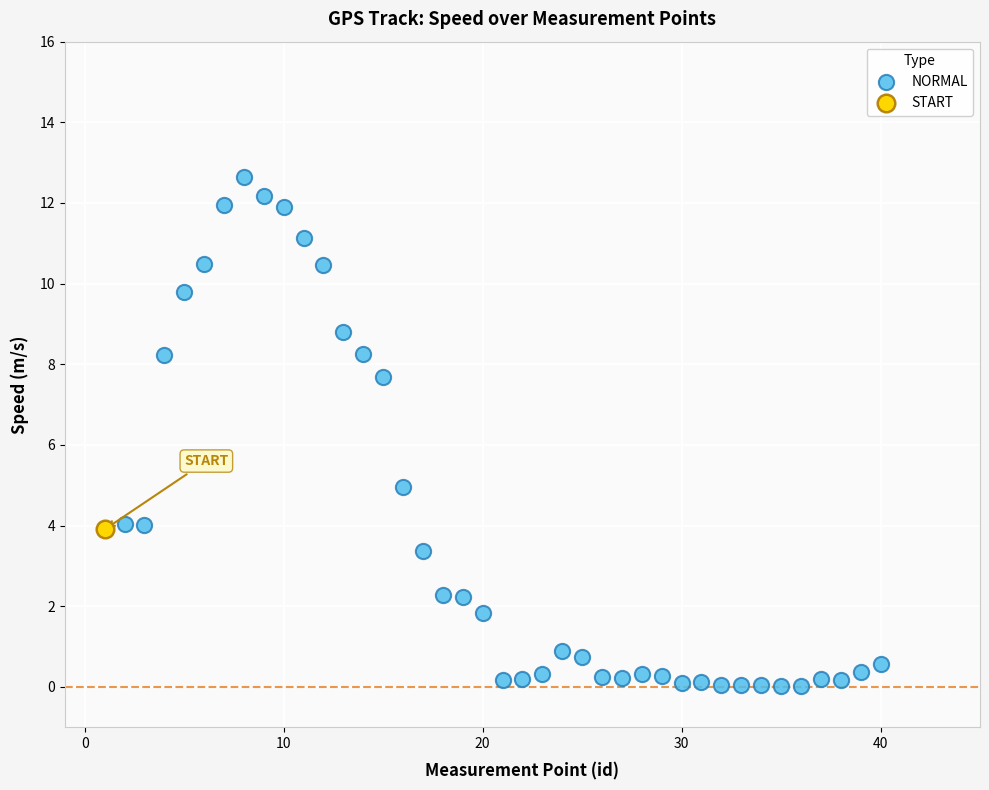

What are all the series names shown in the legend?

NORMAL, START